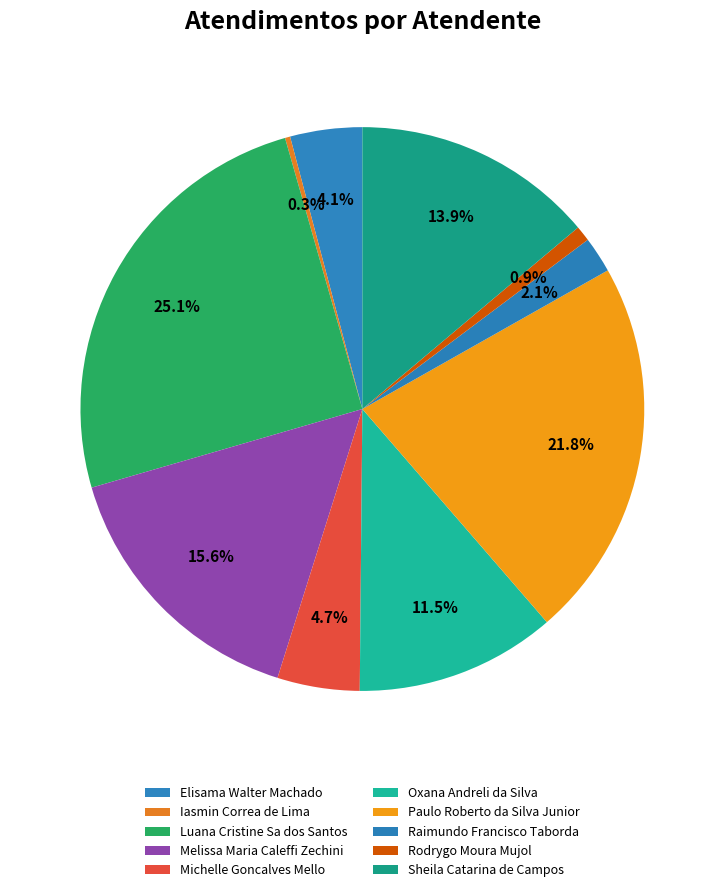

Is it true that Raimundo Francisco Taborda is 2% of the pie?

True